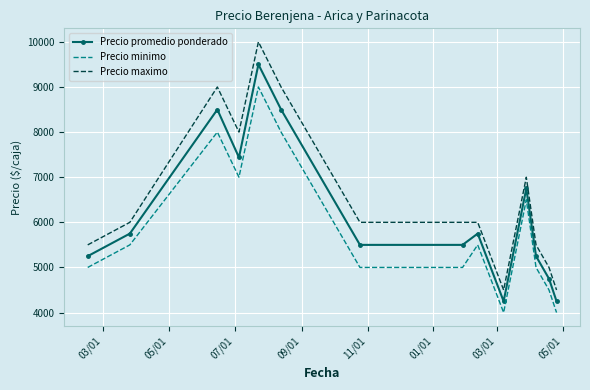

True or false: Precio minimo and Precio promedio ponderado intersect in this chart.

False